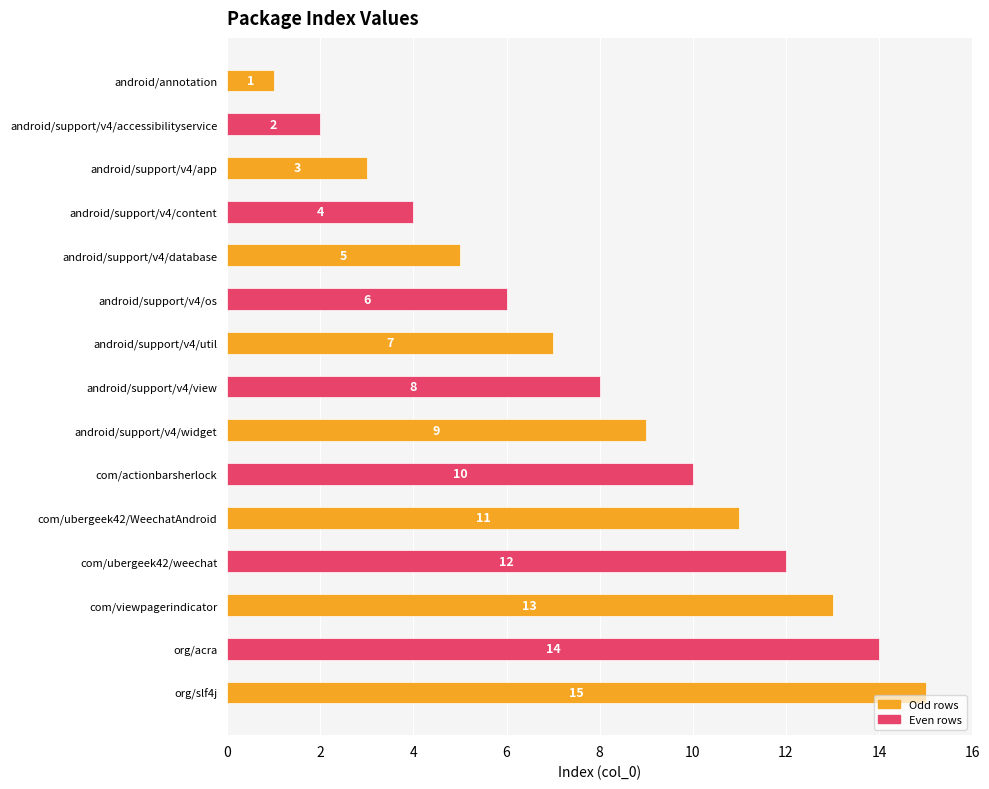

Count the number of data series in this chart.

1